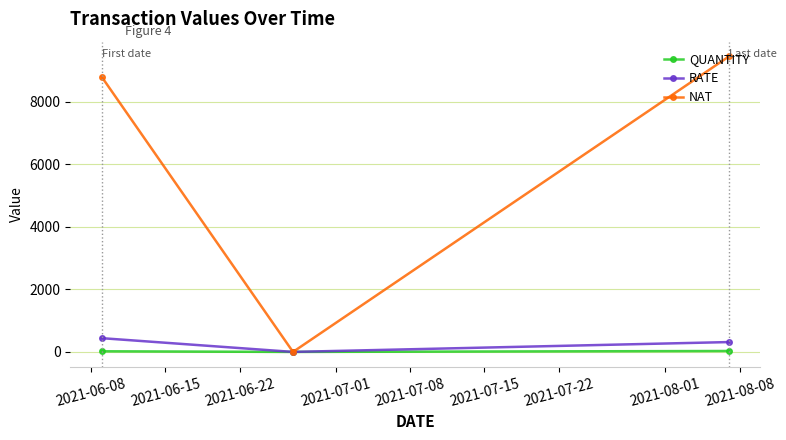

Which series has the widest spread of values?

NAT